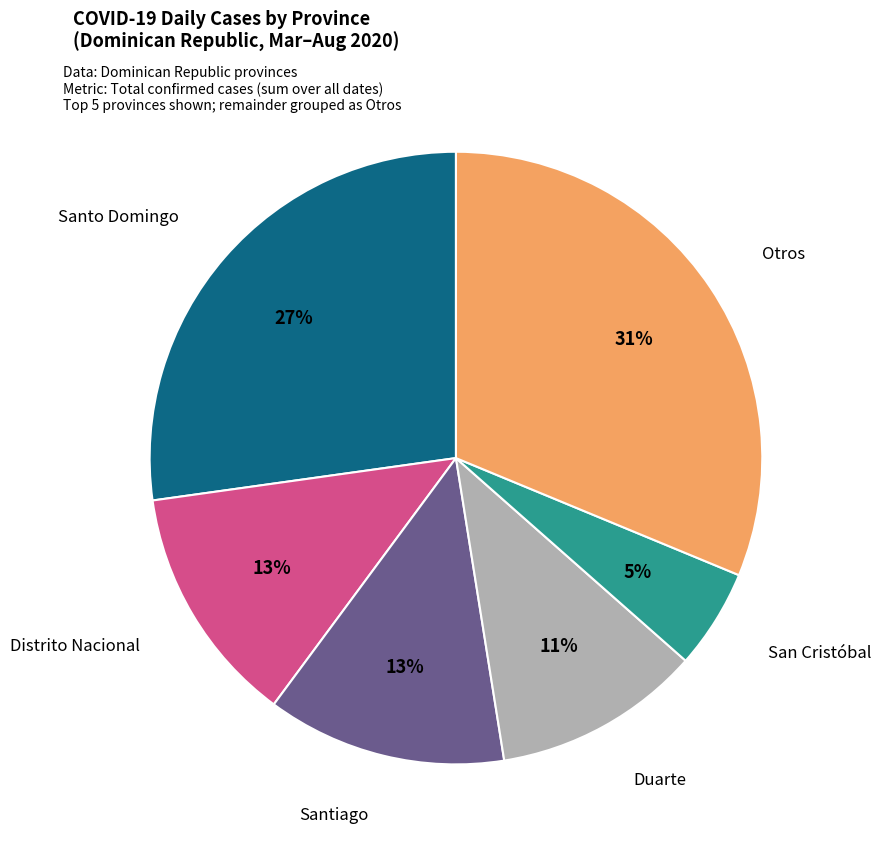

The Santo Domingo slice represents 13% of the pie. True or false?

False